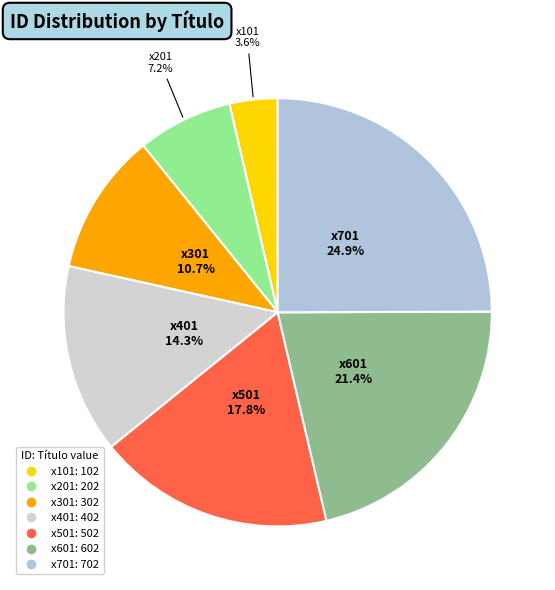

Is there a majority slice in this chart?

No